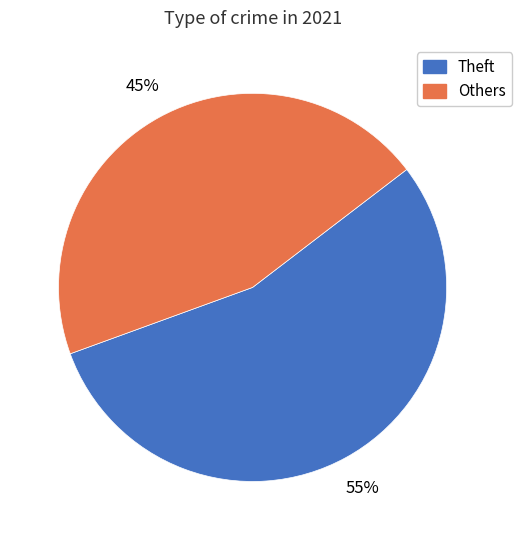

Count the number of slices in the pie.

2